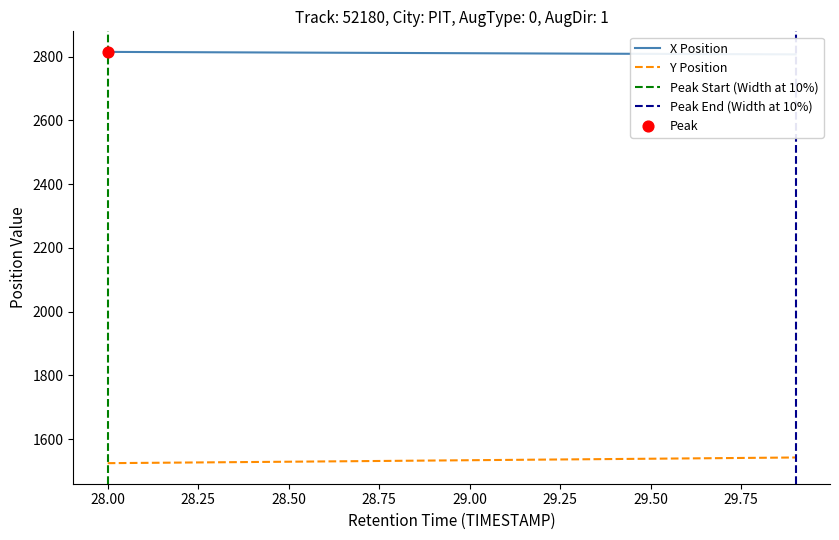

Which series has the largest total across all categories?

X